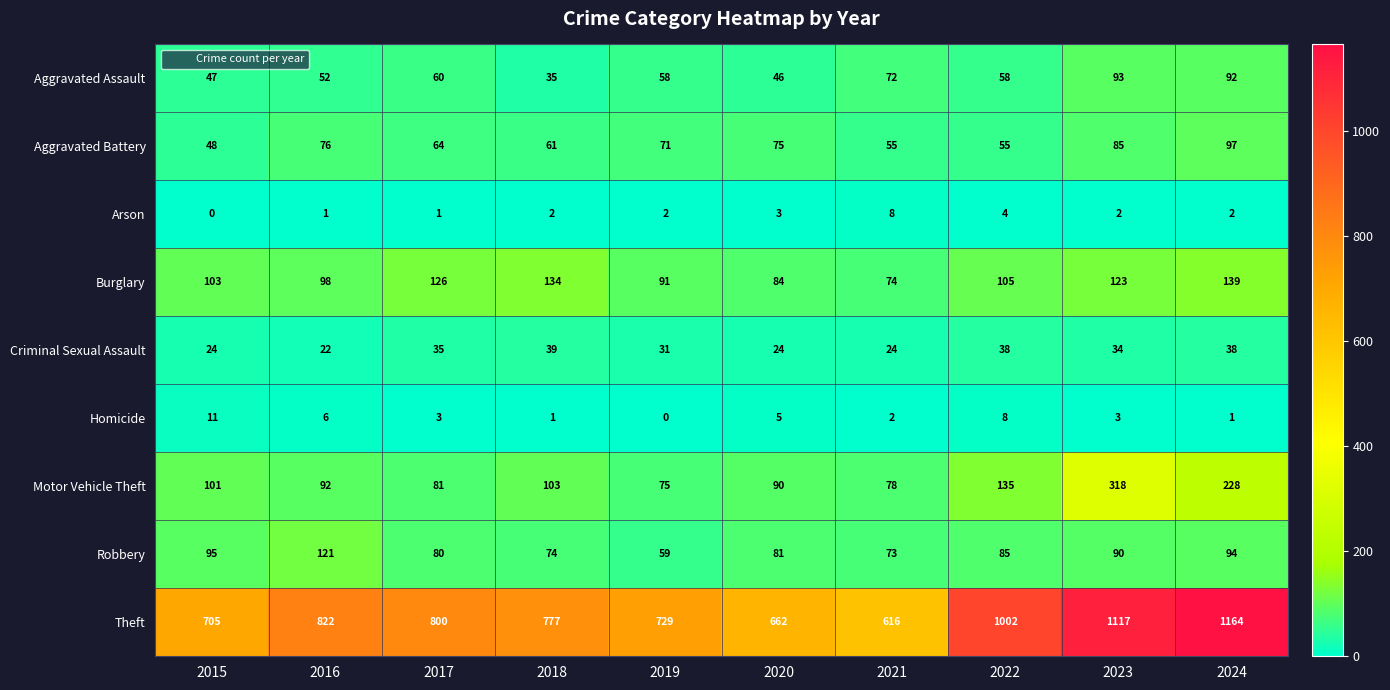

At which category does the chart reach its peak across all series?

2024